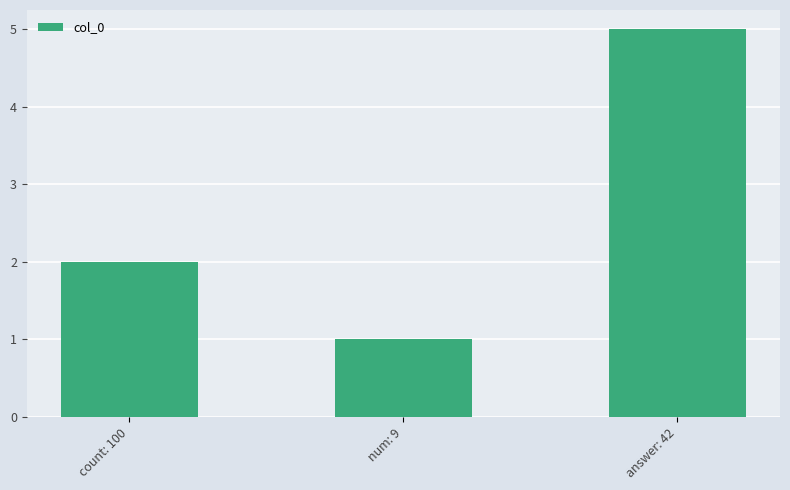

At which label is the value closest to 3?

count: 100